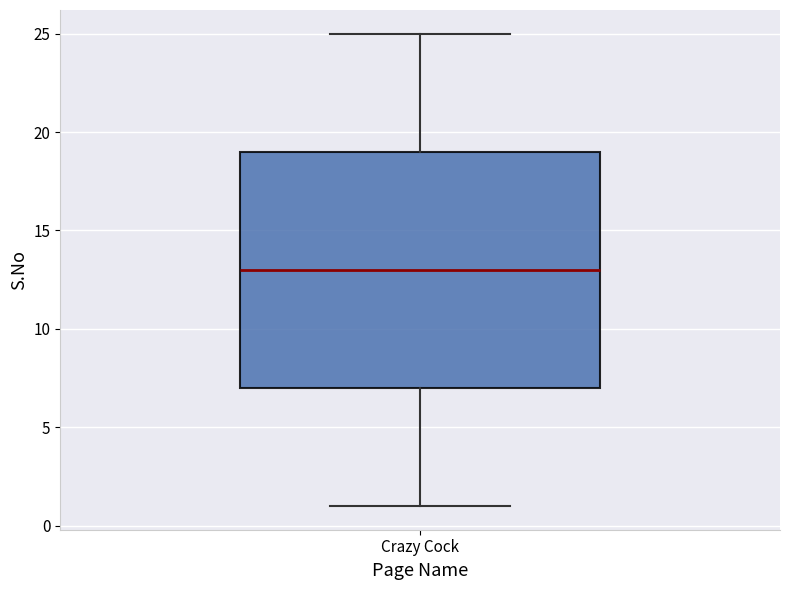

Where is the lower edge of the box for Crazy Cock on the y-axis? The values are not printed on the chart, so give them approximately, as read against the axis.

7